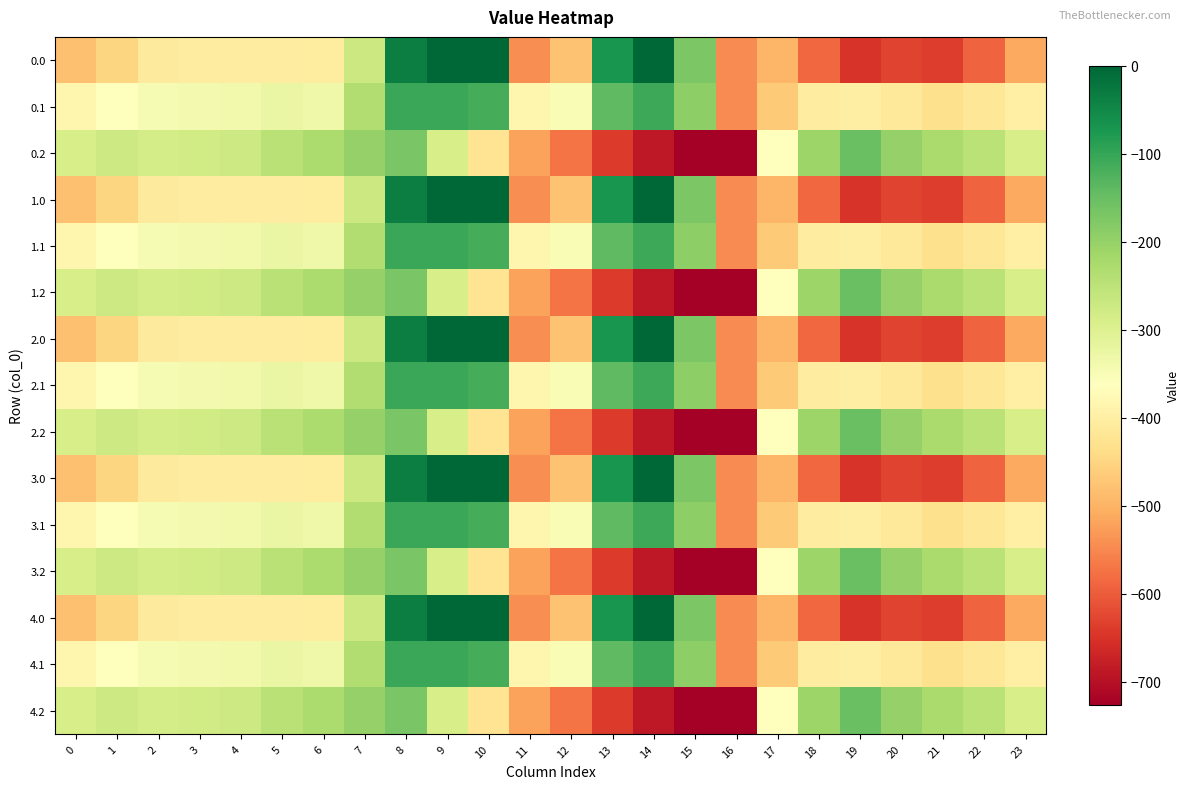

What is the total value across all series at 9?

-1966.5